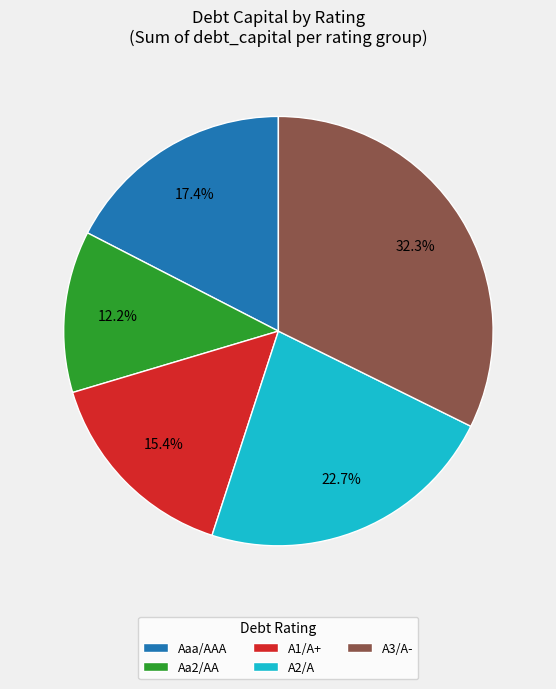

Which slice is the largest?

A3/A-